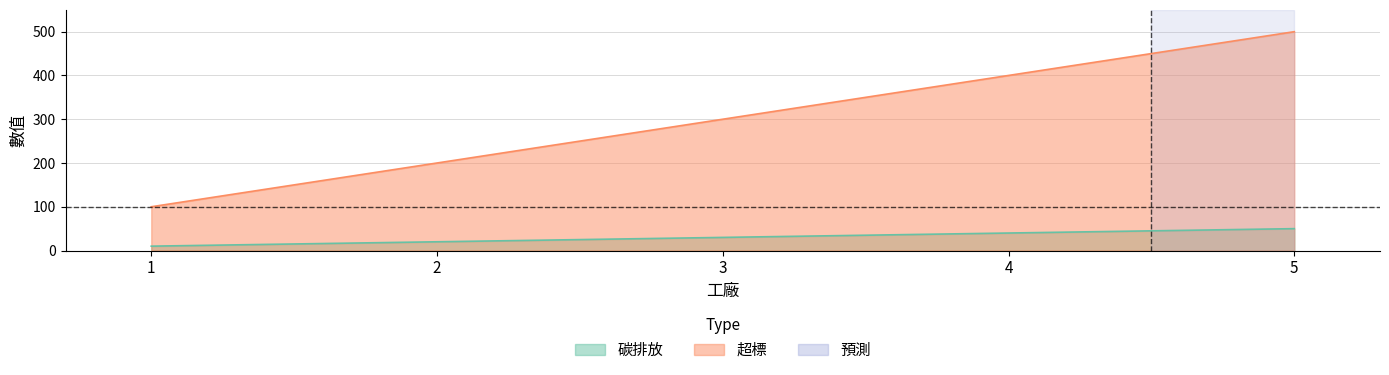

What is the difference between the second highest and minimum values in the 碳排放 series?

30